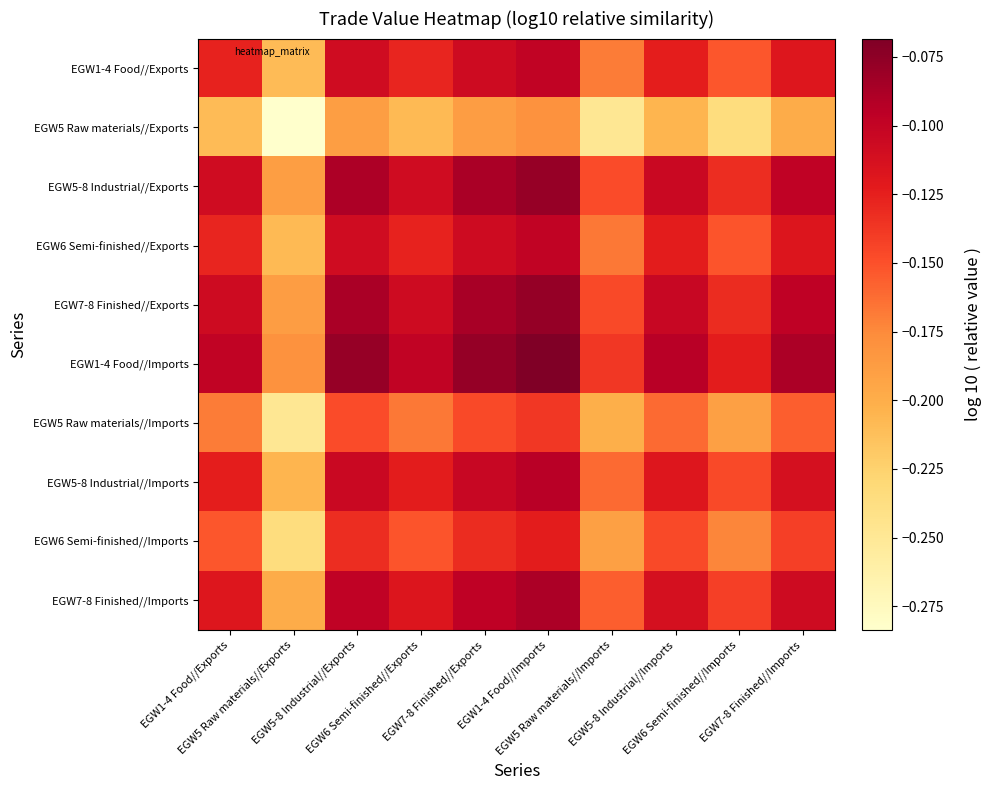

Between EGW6 Semi-finished//Imports and EGW7-8 Finished//Imports, which is larger?

EGW7-8 Finished//Imports